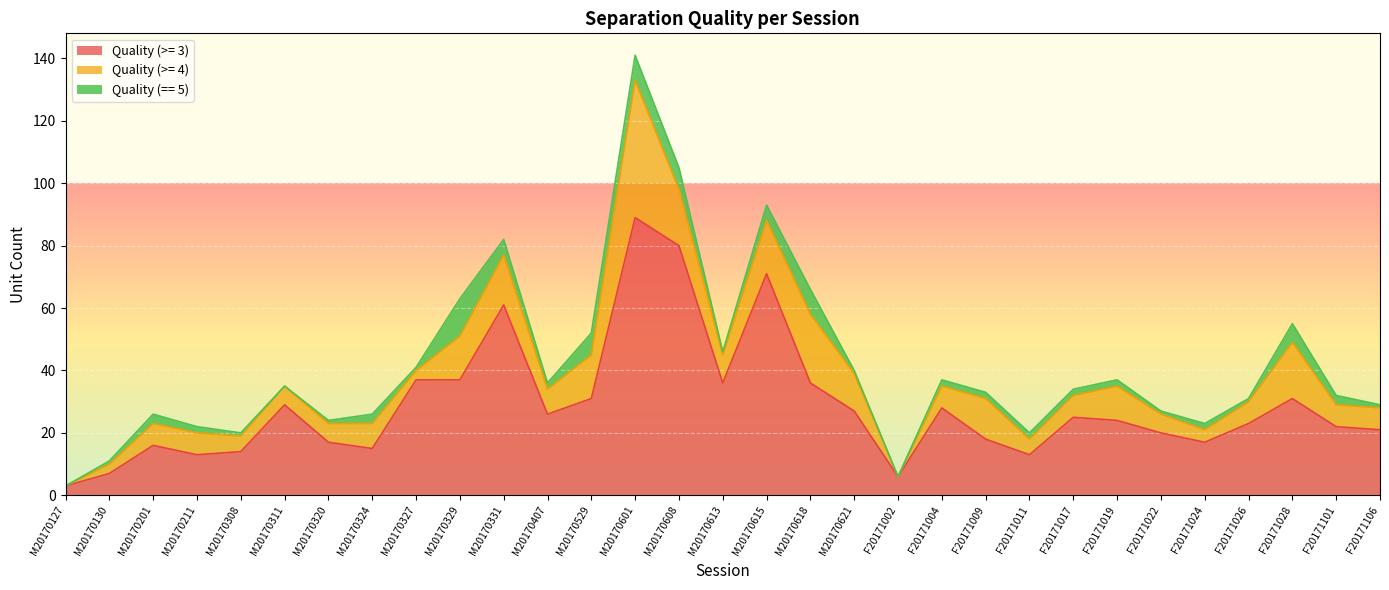

List the series in order of their peak value, lowest first.

Quality (== 5), Quality (>= 4), Quality (>= 3)